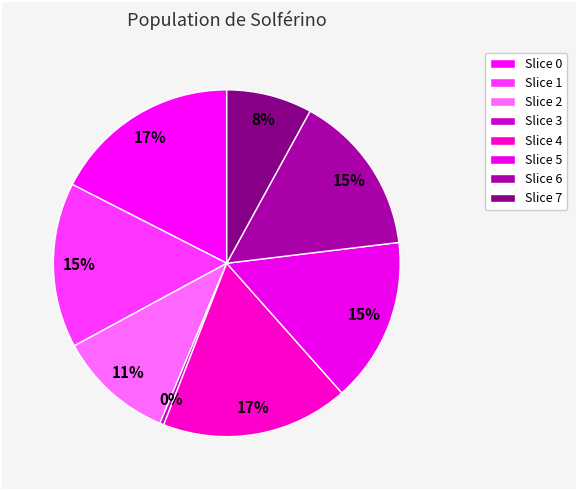

How many slices are in this pie chart?

8